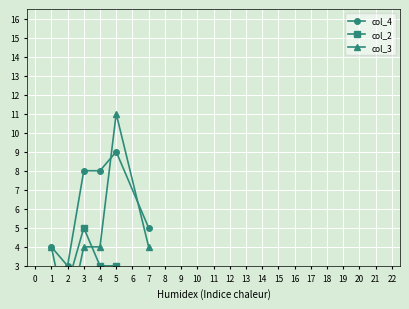

True or false: col_4 has more than 1 points higher than both neighbors.

False